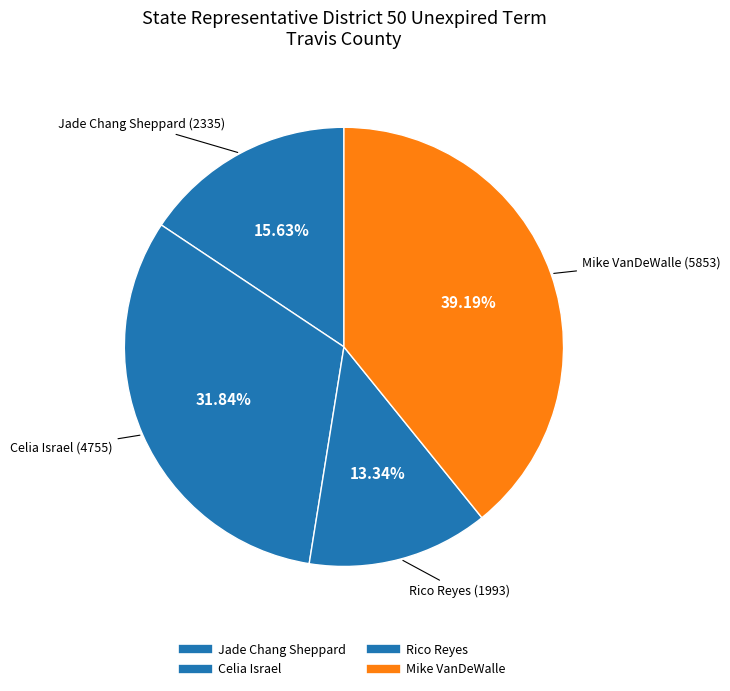

How much of the chart is everything except Jade Chang Sheppard?

84.4%